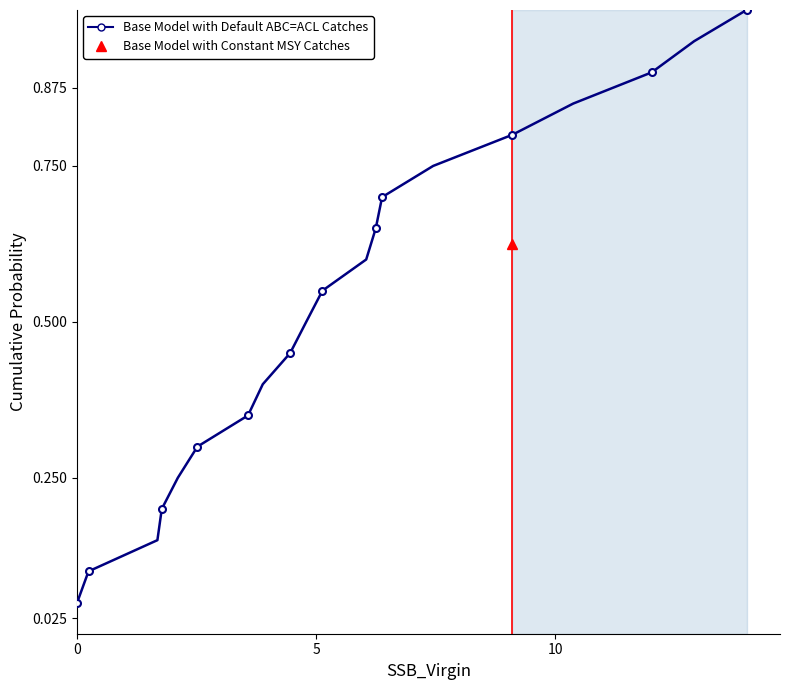

True or false: the data has more than 2 interior local peaks.

False